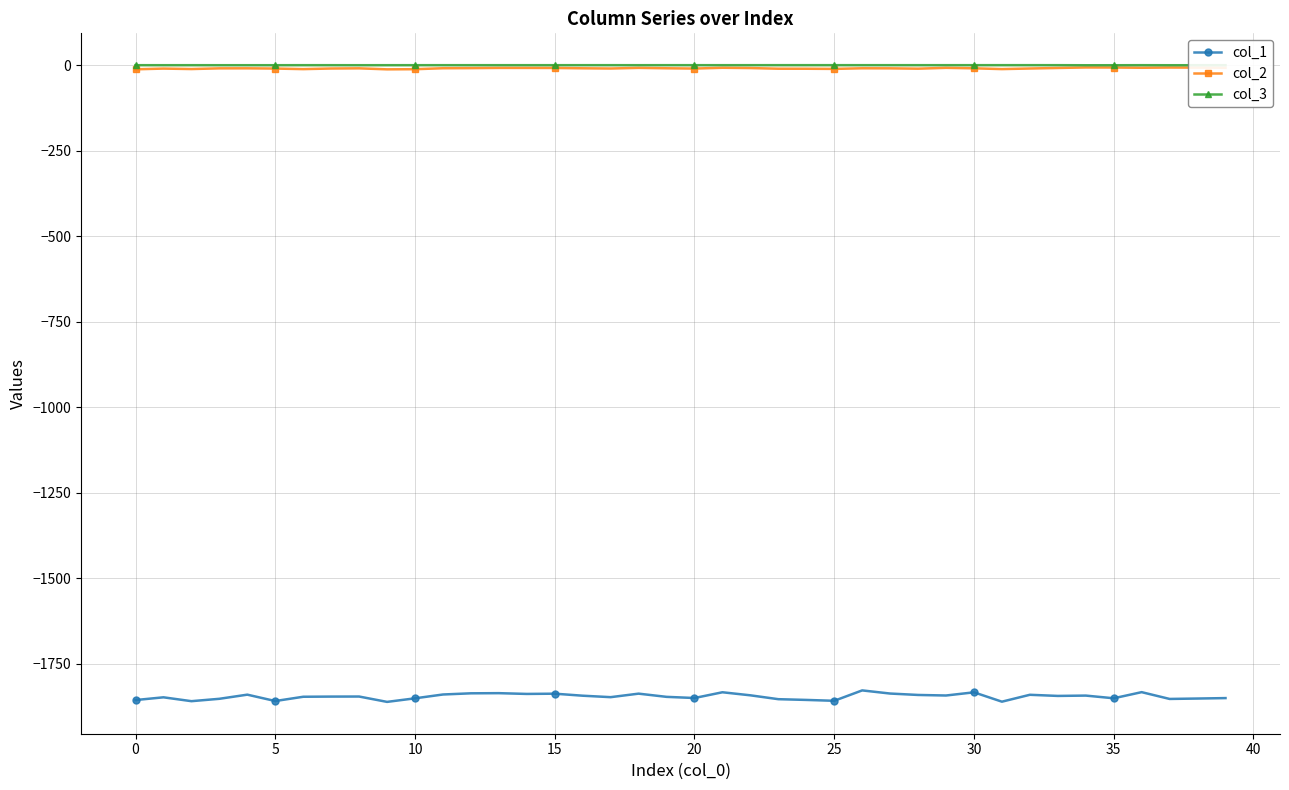

What is the maximum value for col_1?

-1827.9